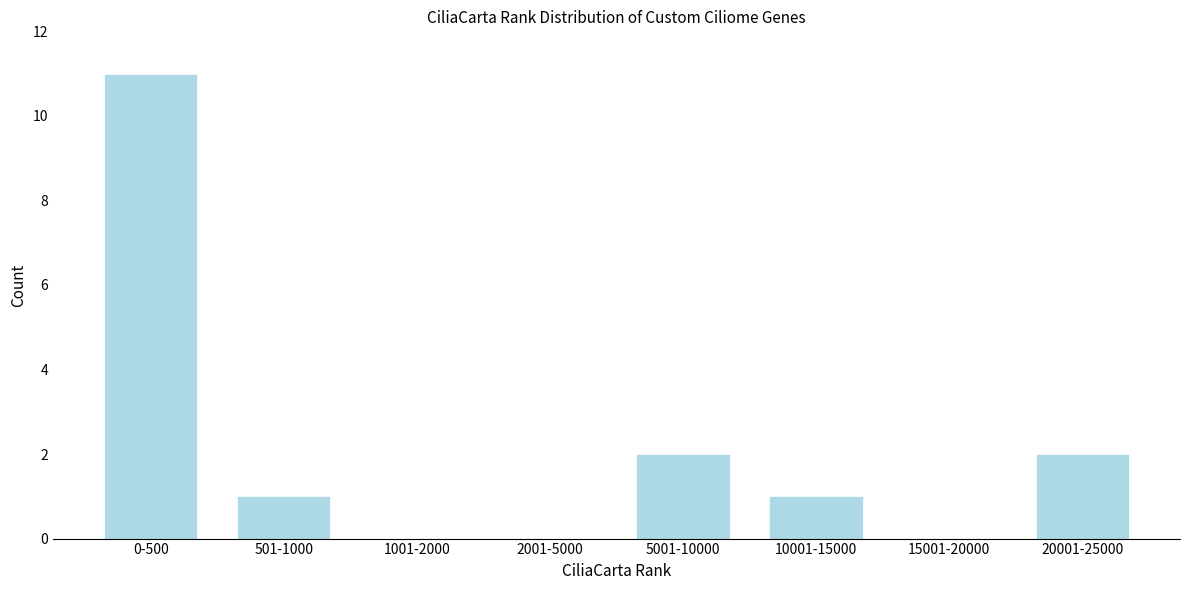

Reading left to right, what are all the values shown in this chart?

0-500=11	501-1000=1	1001-2000=0	2001-5000=0	5001-10000=2	10001-15000=1	15001-20000=0	20001-25000=2